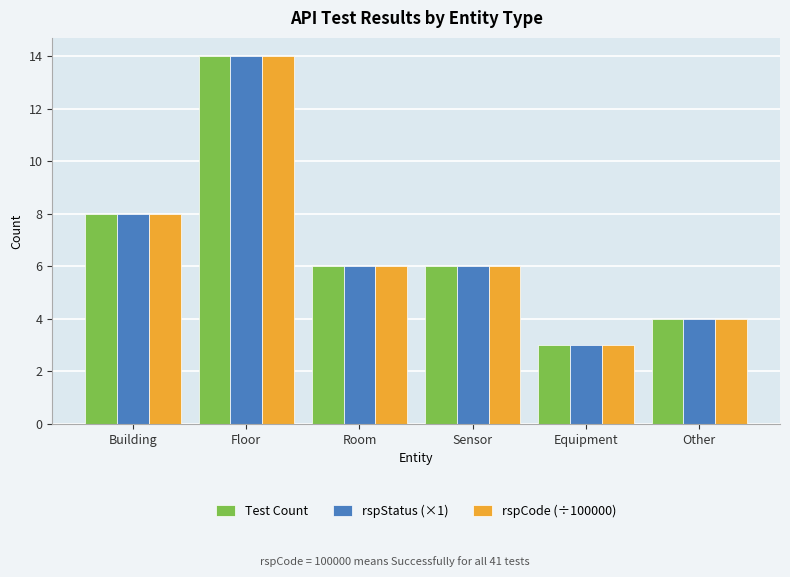

What is the highest value of the Test Count series?

14